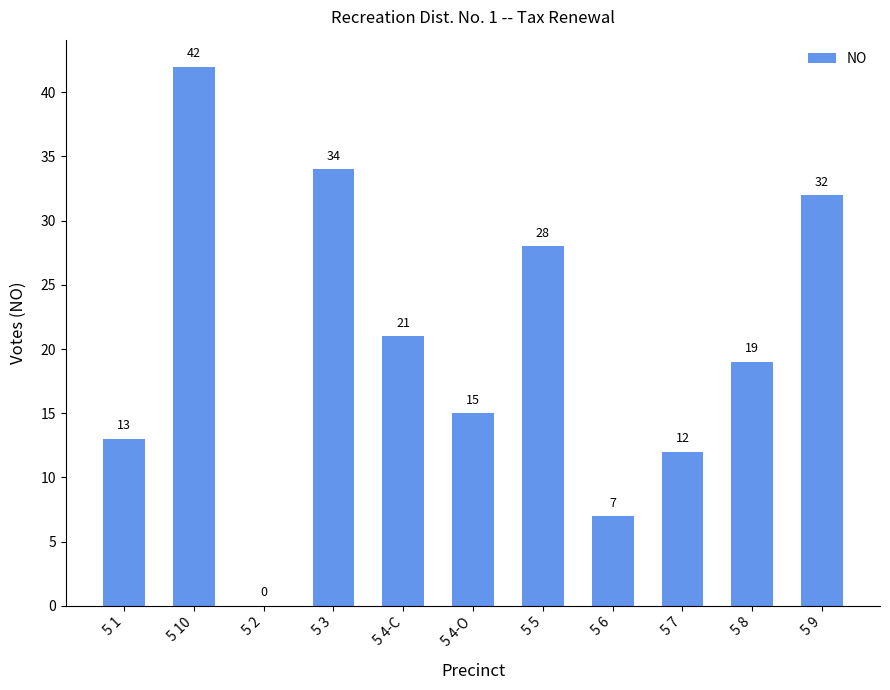

Which label corresponds to the largest value in the chart?

5 10